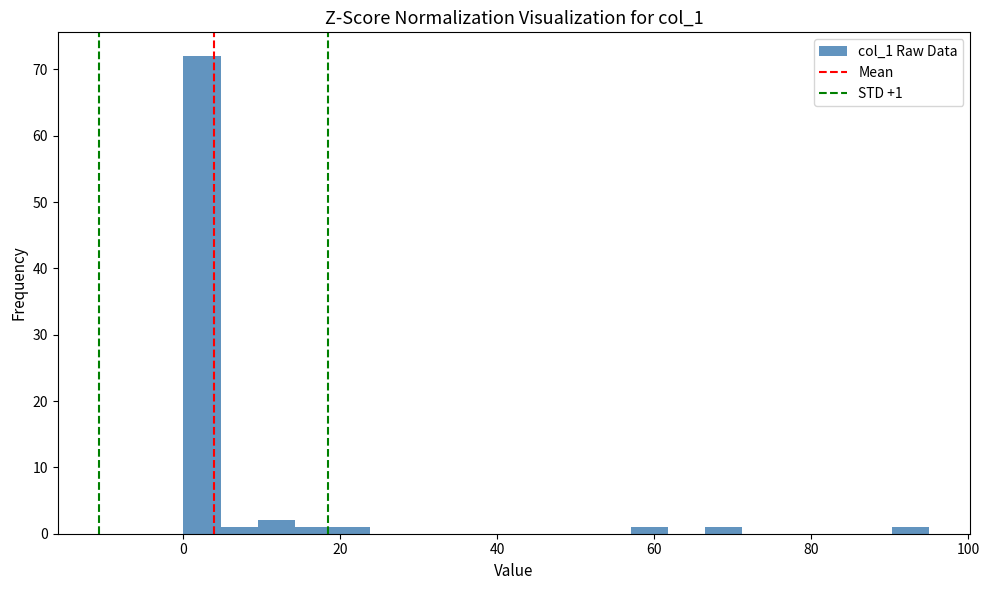

Around what value on the x-axis is the tallest bar? Give the approximate position of its centre, as read against the axis.

2